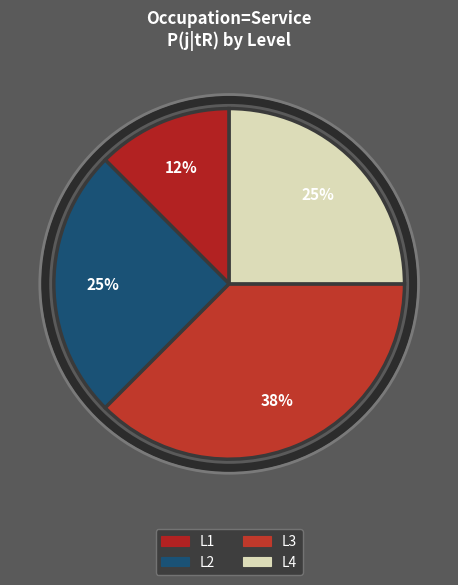

To the nearest percent, what is the difference between the L3 and L1 slice percentages?

25%